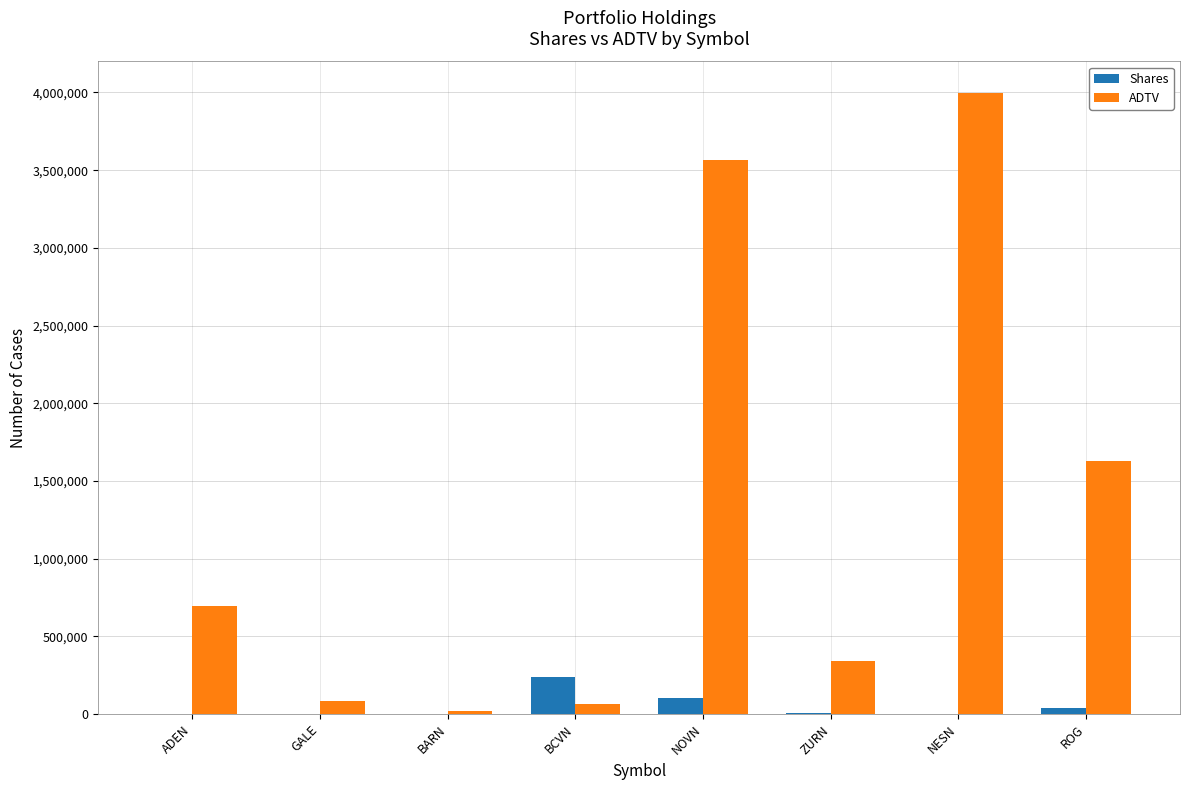

The Shares series shows 376209 at BCVN. True or false?

False